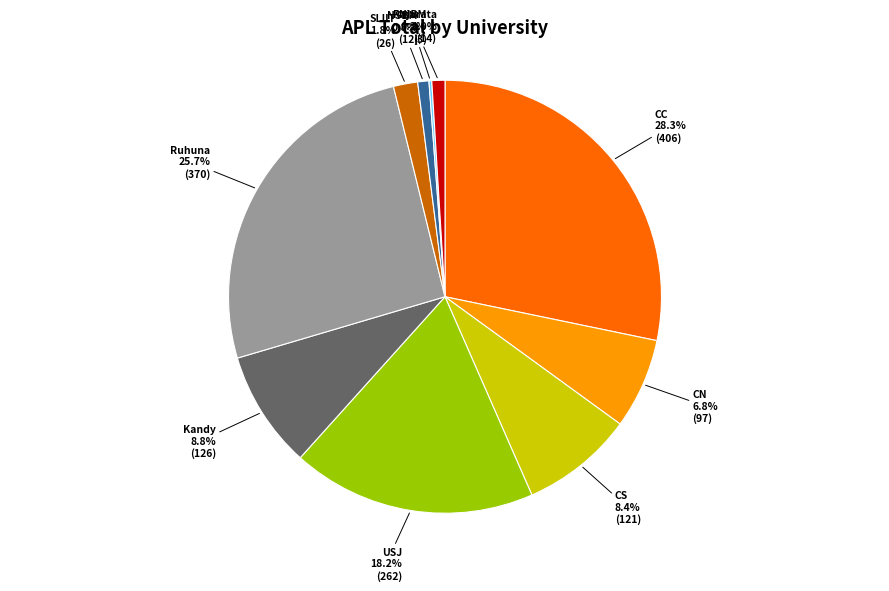

Does any single category account for the majority?

No